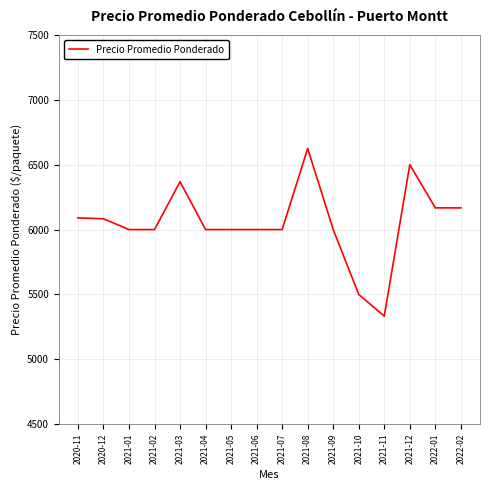

What is the greatest value displayed?

6625